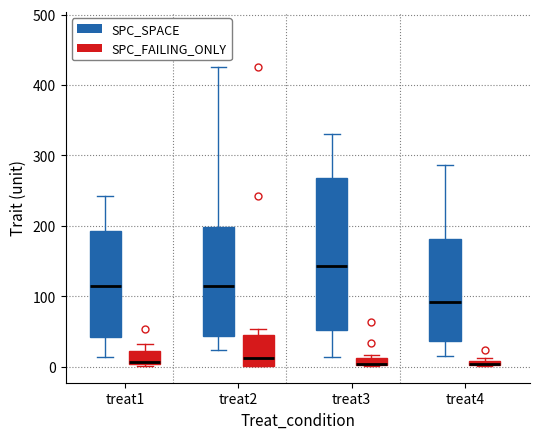

Which box is the tallest, from its lower edge to its upper edge?

treat3 (SPC_SPACE)